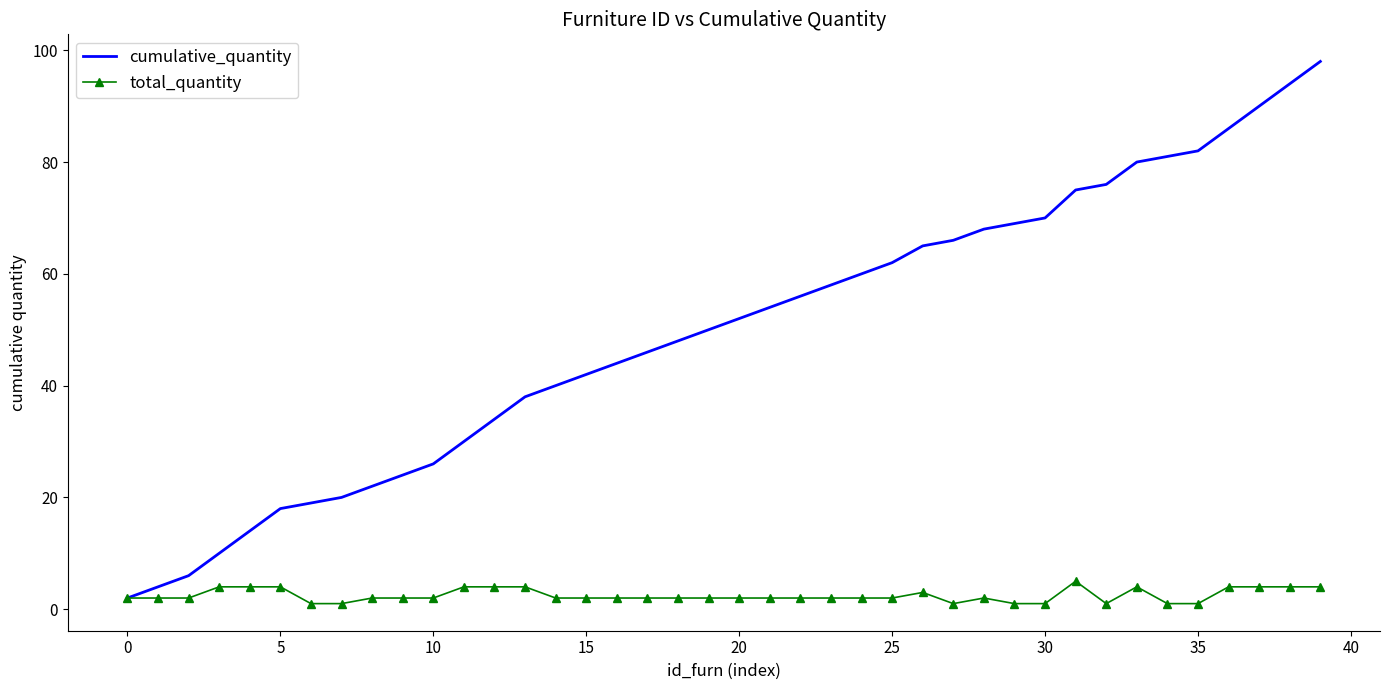

What are all the series names shown in the legend?

cumulative_quantity, total_quantity